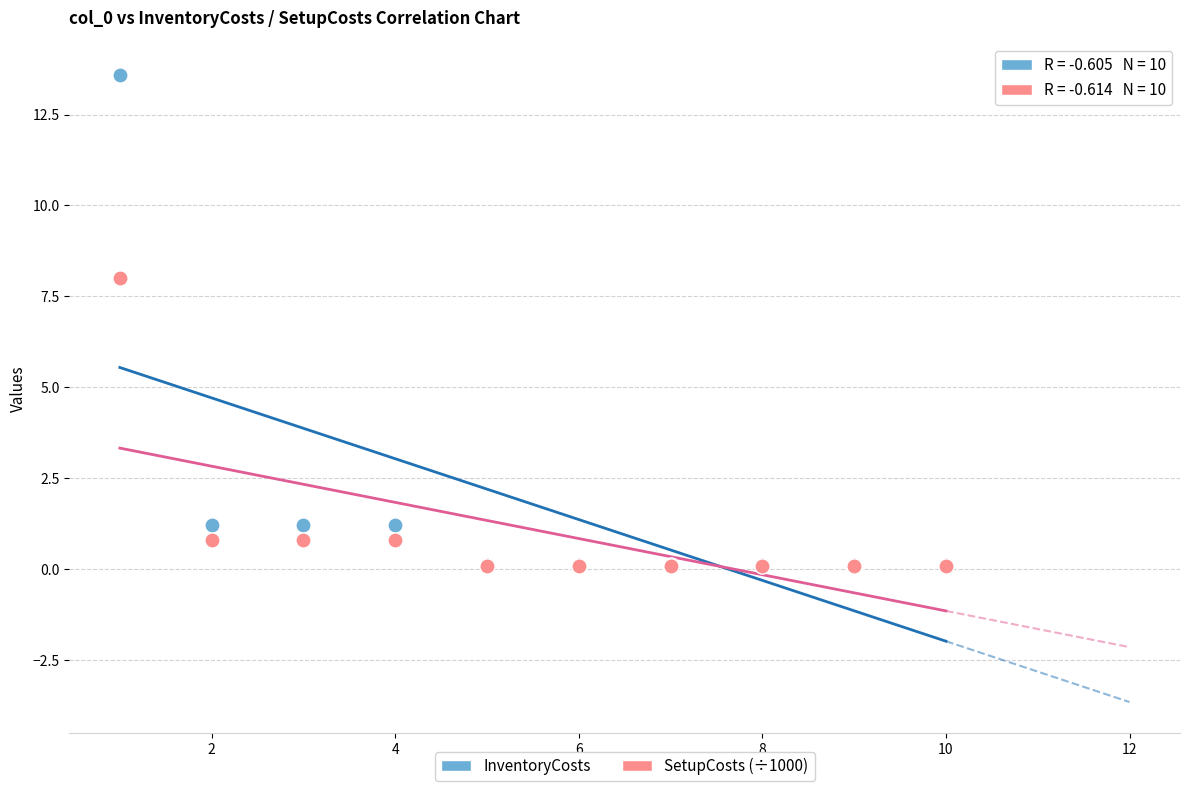

In the InventoryCosts series, what Y value is closest to 6?

1.2